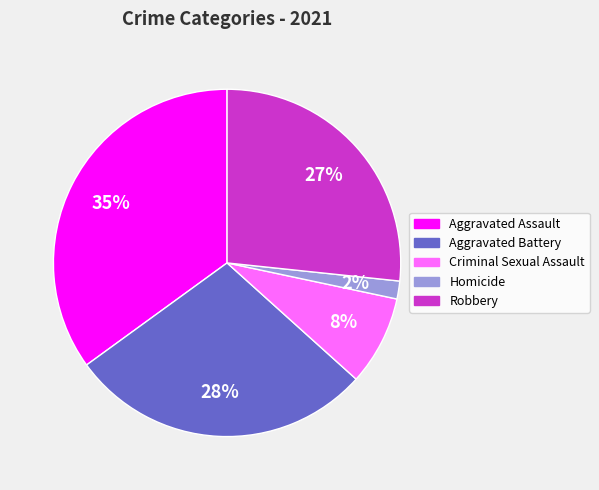

Do Homicide and Robbery together represent more than half of the pie?

No